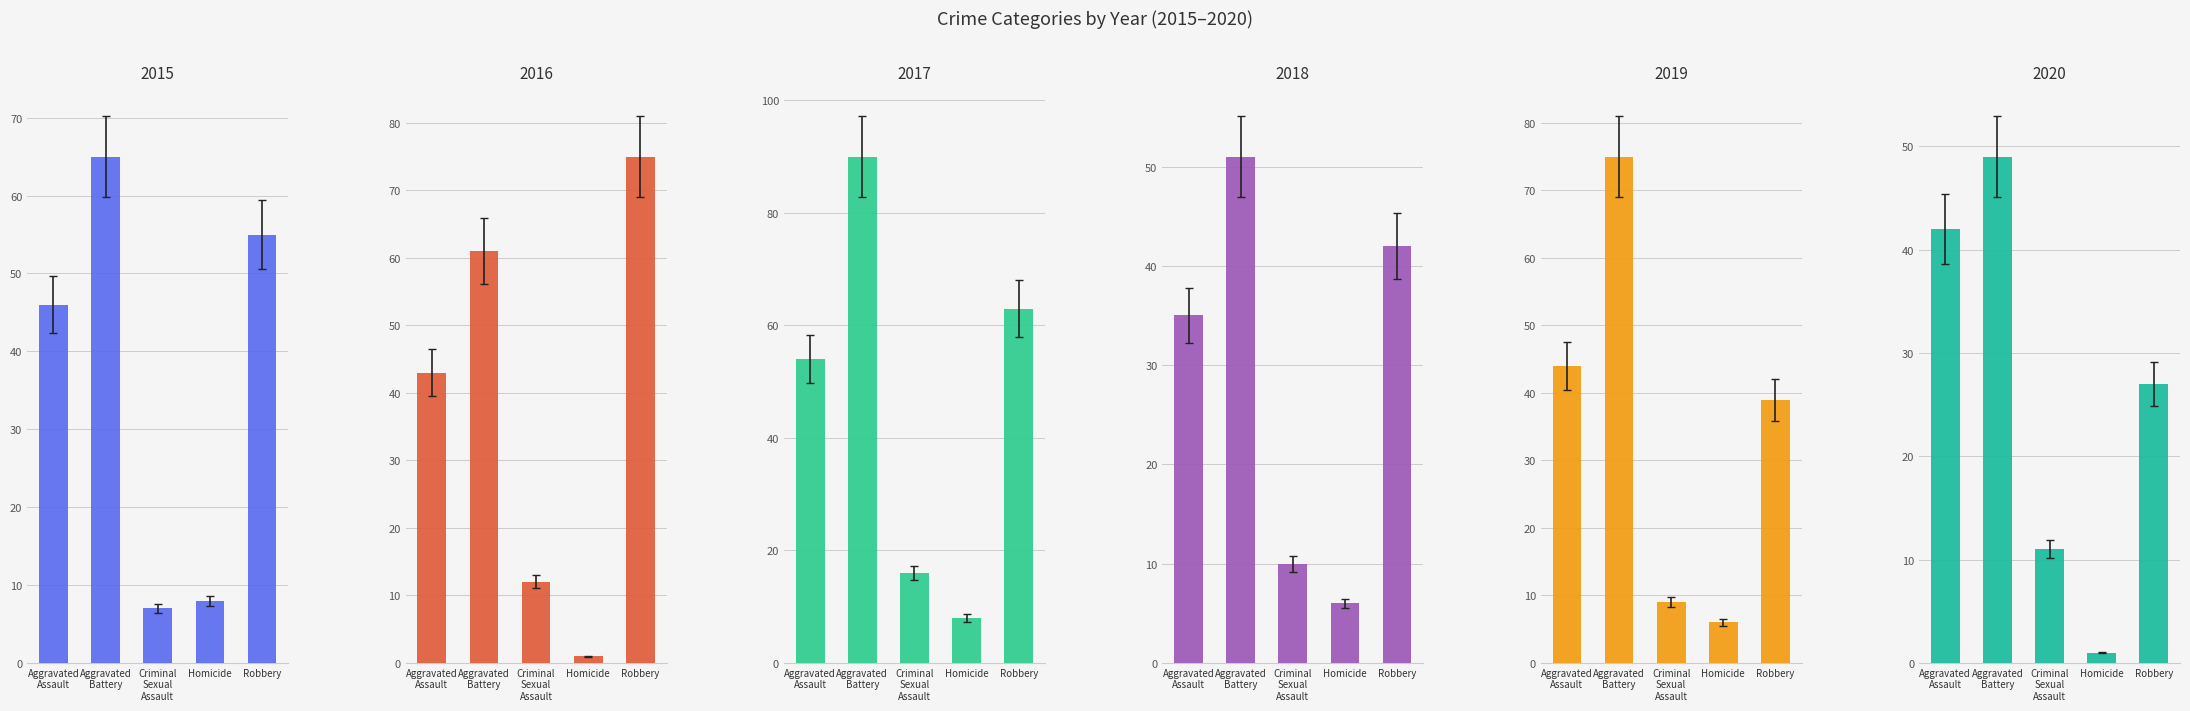

Reading left to right, transcribe all the data shown in this chart.

2015: 46	65	7	8	55
2016: 43	61	12	1	75
2017: 54	90	16	8	63
2018: 35	51	10	6	42
2019: 44	75	9	6	39
2020: 42	49	11	1	27